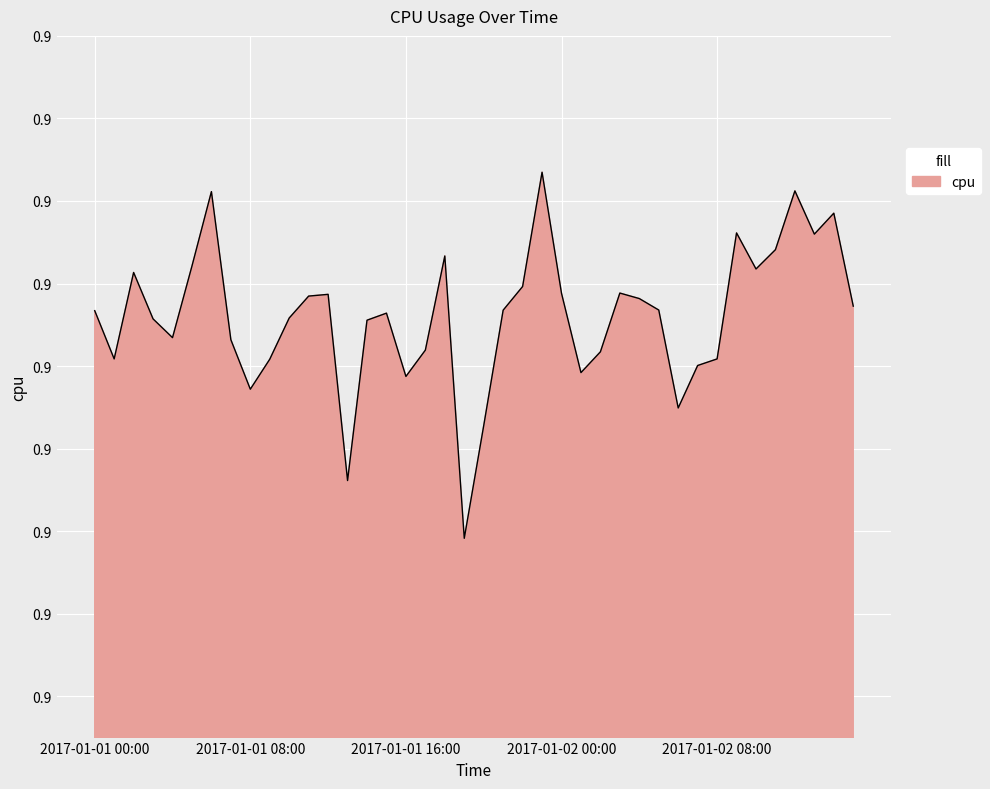

Is this an area chart (filled region under the line)?

Yes